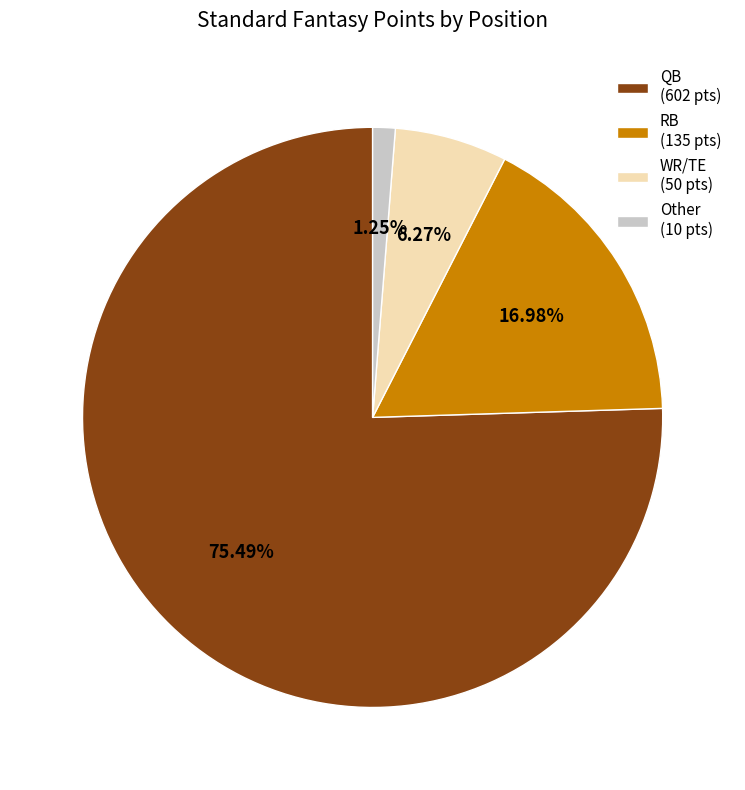

Do WR/TE (50 pts) and QB (602 pts) together represent more than half of the pie?

Yes